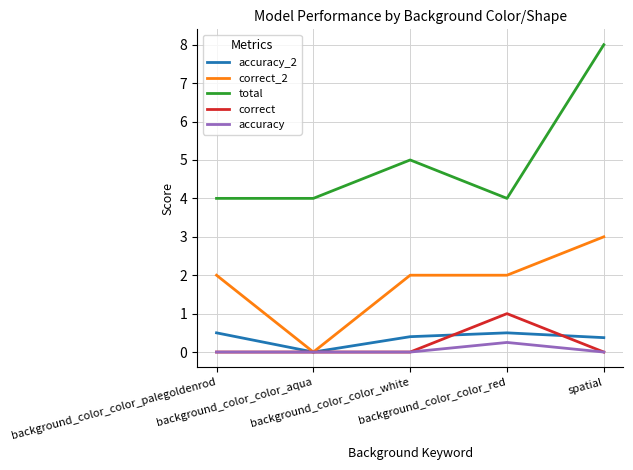

Count the total values in the range 4 to 5.

4